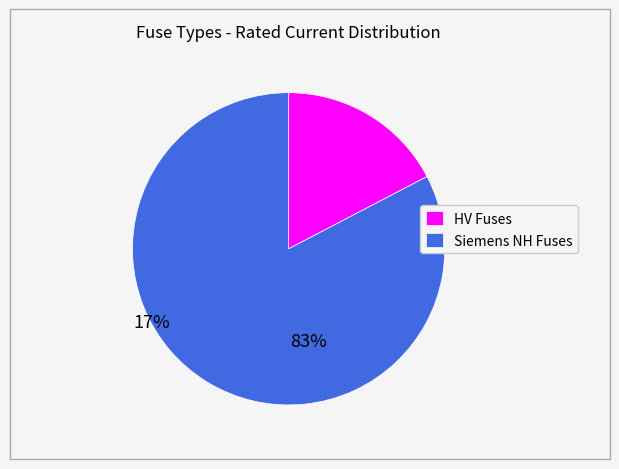

Rank the categories by value from highest to lowest.

Siemens NH Fuses, HV Fuses